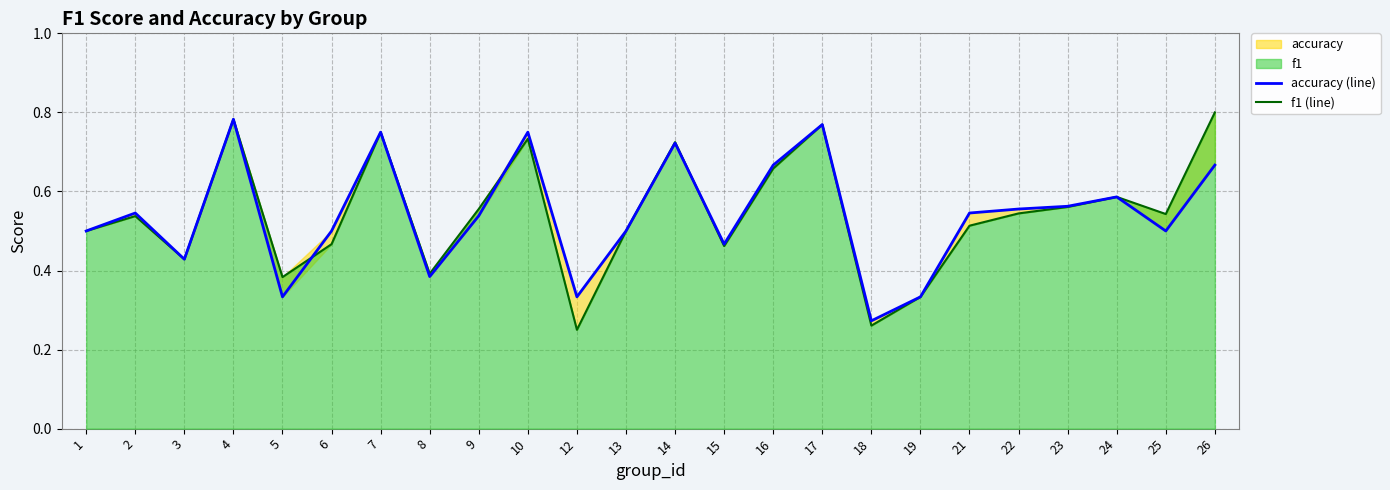

Rank the series by their maximum value, from lowest to highest.

accuracy (line), f1 (line)